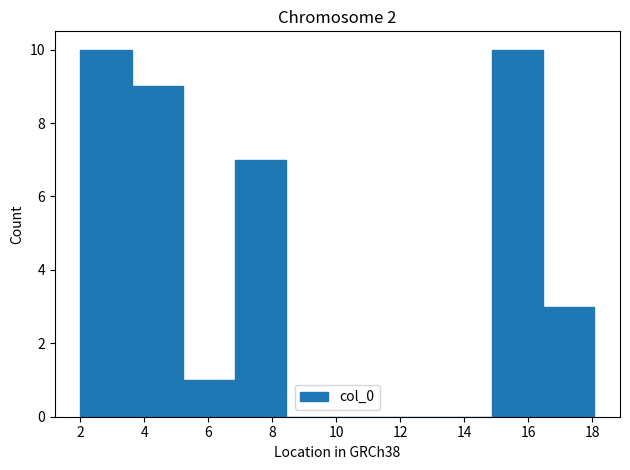

Reading left to right, list every bar in this chart as the range it spans on the x-axis followed by its height. Neither the bar edges nor the heights are printed on the chart, so give them approximately, as read against the axes.

2.0 to 3.6: 10
3.6 to 5.2: 9
5.2 to 6.8: 1
6.8 to 8.4: 7
8.4 to 10.0: 0
10.0 to 11.6: 0
11.6 to 13.2: 0
13.2 to 14.8: 0
14.8 to 16.4: 10
16.4 to 18.0: 3